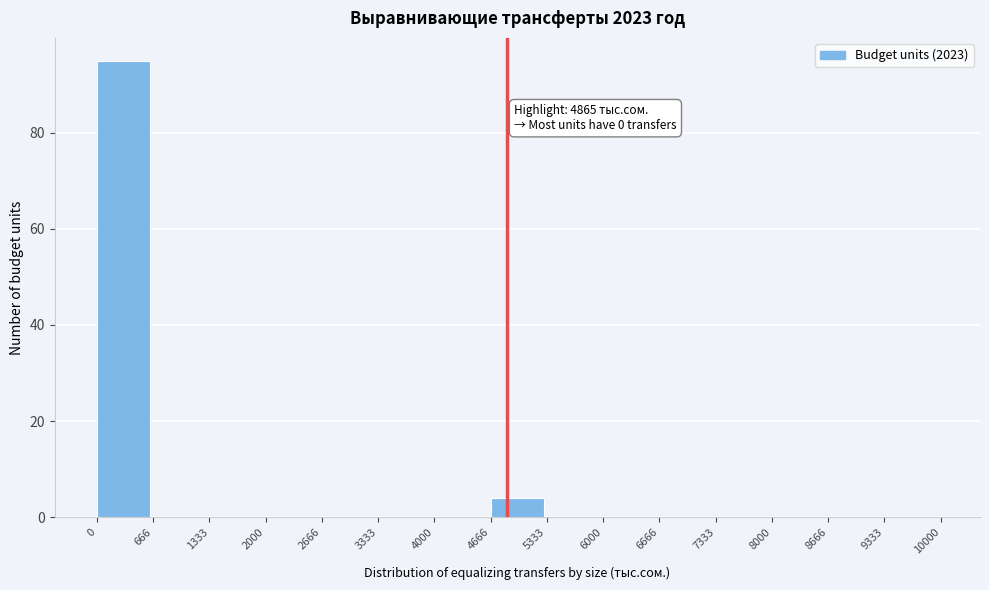

Over which range of the x-axis is the bar tallest?

0 to 666